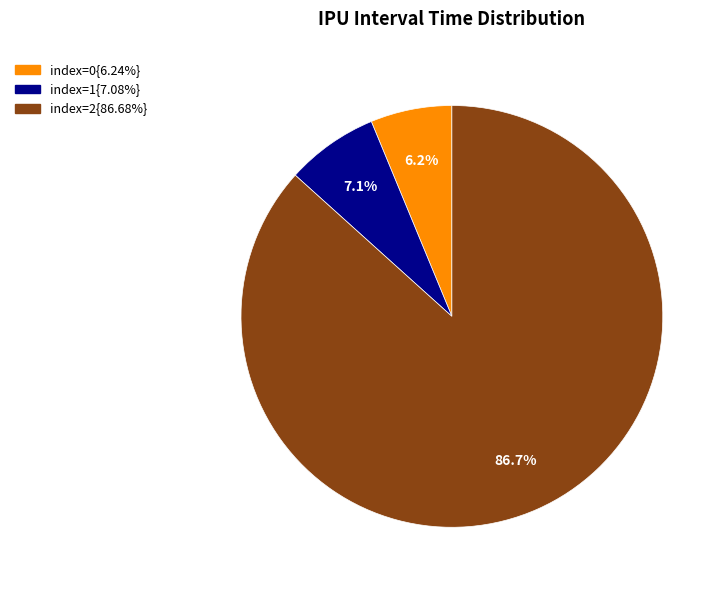

Is there a majority slice in this chart?

Yes